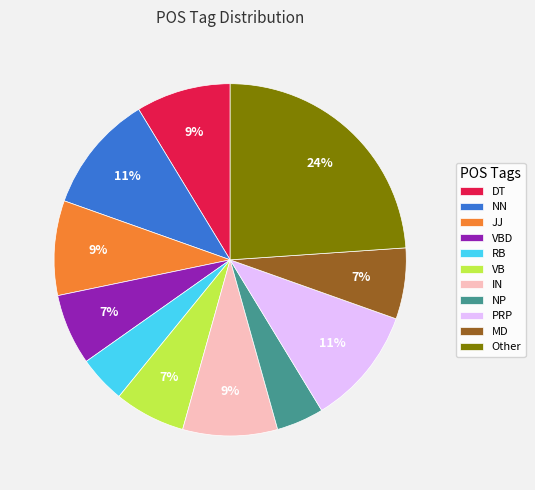

How many slices are in this pie chart?

11